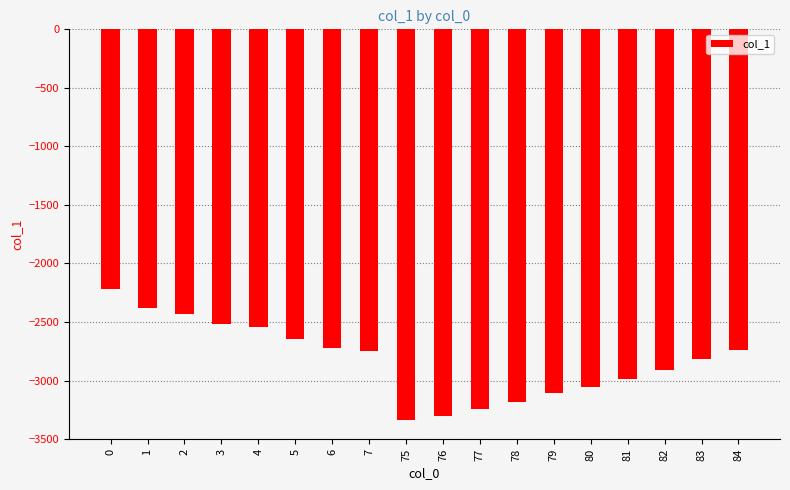

What is the value of the 1st bar from the left?

-2214.4